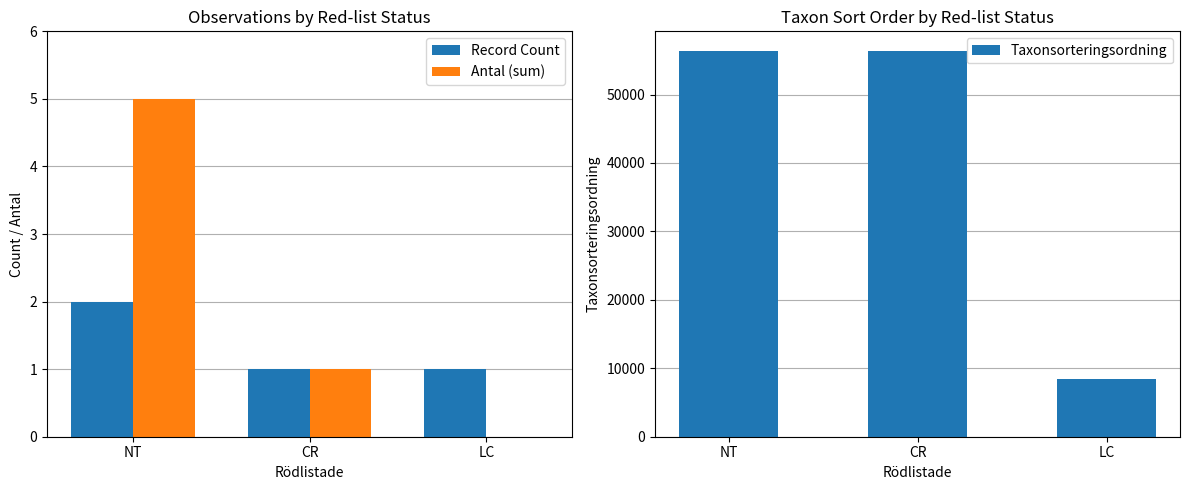

Which has a higher value, CR or LC?

CR